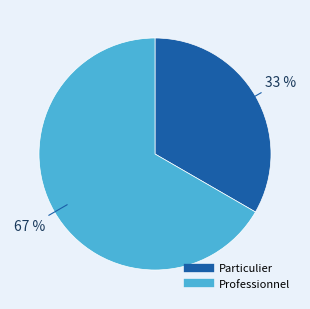

To the nearest percent, what is the combined percentage of Professionnel and Particulier?

100%